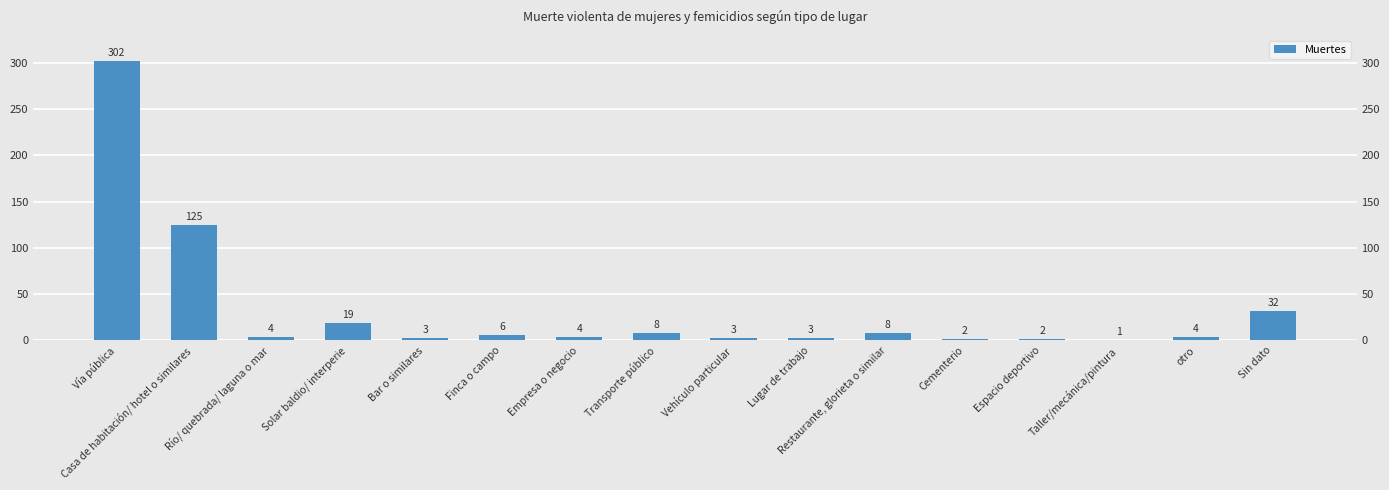

What is the sum of all values?

526